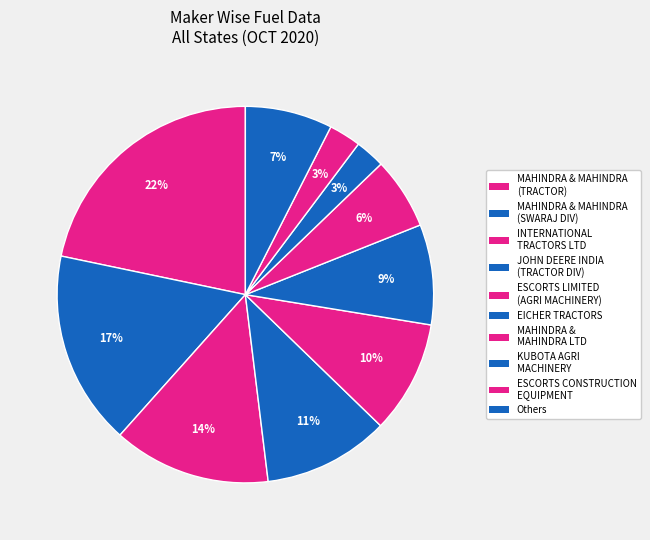

Does any single category account for the majority?

No